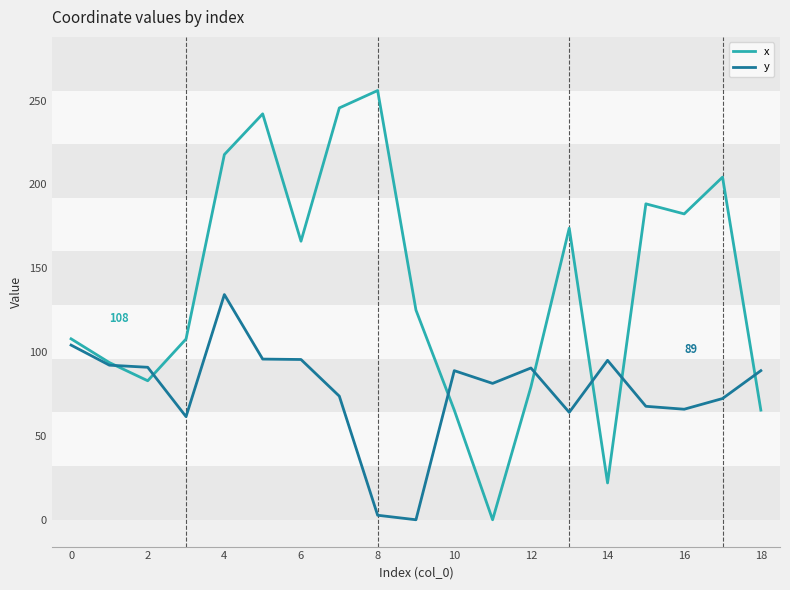

Which series has the largest total across all categories?

x